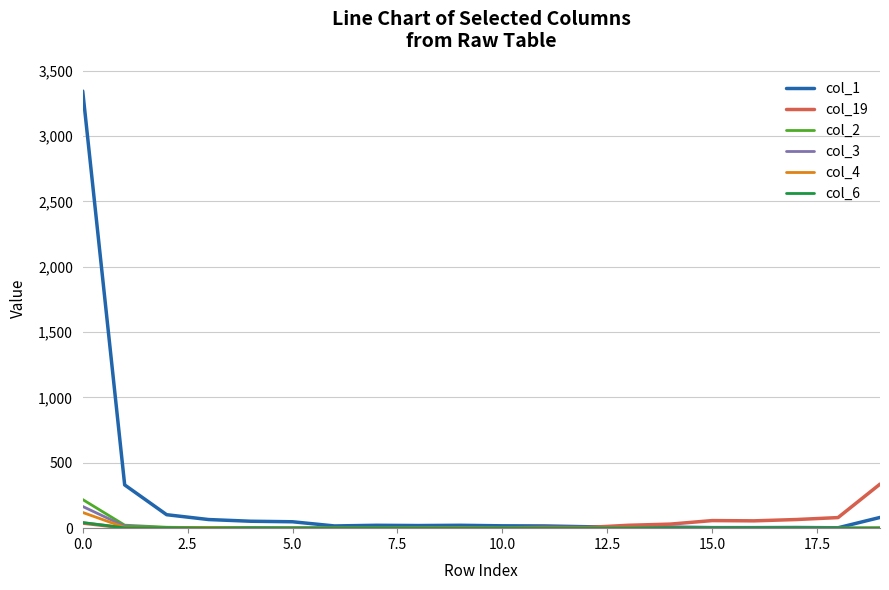

What is the maximum value shown in the chart?

3344